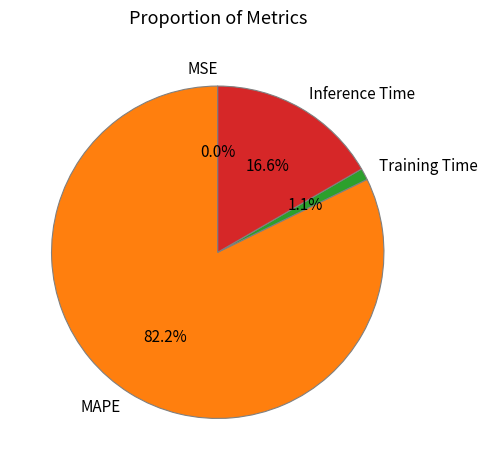

To the nearest percent, what is the difference between the largest and smallest slice percentages?

82%